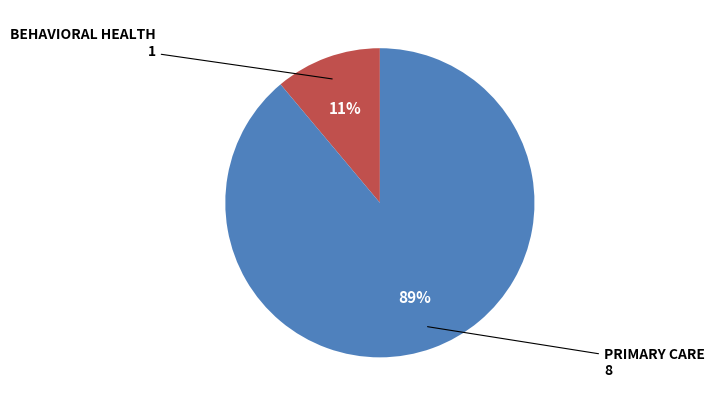

Count the number of slices in the pie.

2